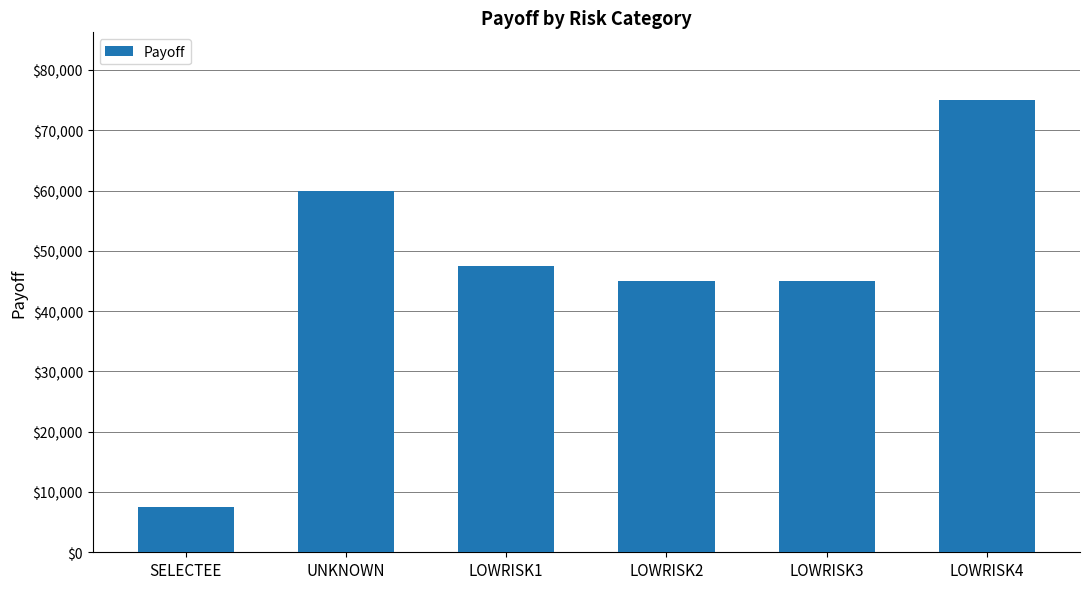

Which label corresponds to the smallest value in the chart?

SELECTEE